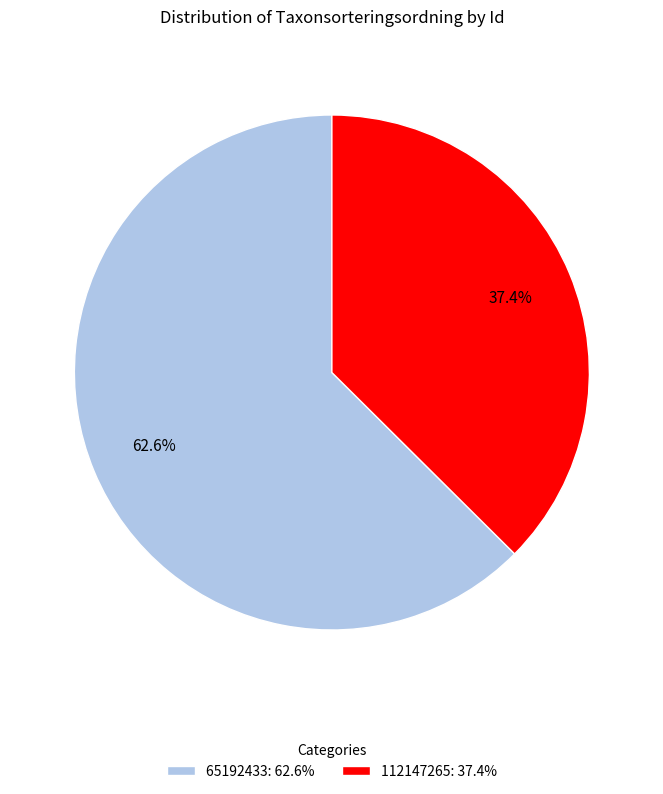

Is it true that 65192433 is 63% of the pie?

True